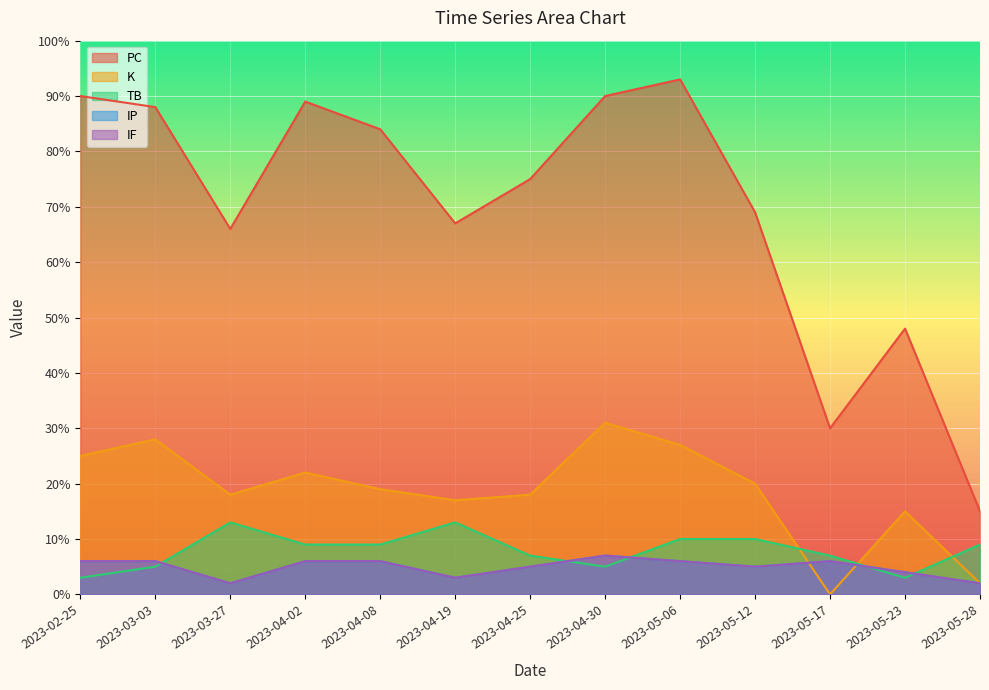

How many interior local valleys does the K series have?

3